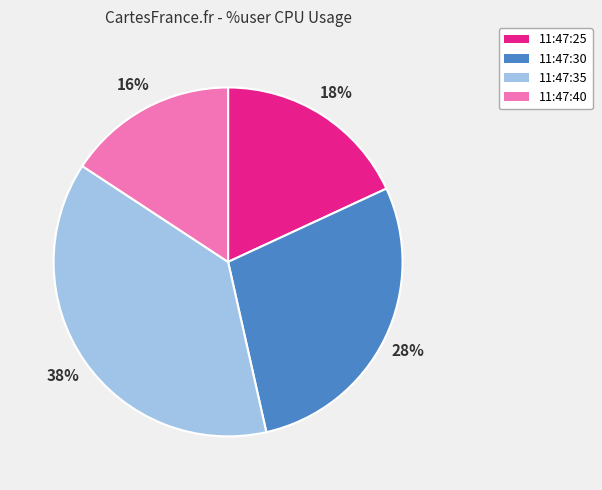

How many segments does this pie chart have?

4